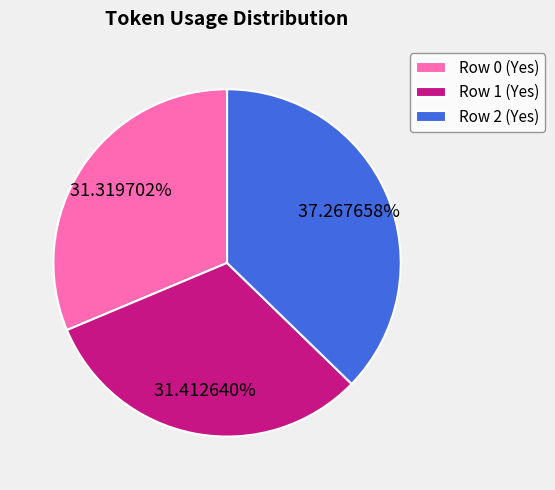

What is the ratio of the value at Row 0 (Yes) to the value at Row 2 (Yes)?

0.8